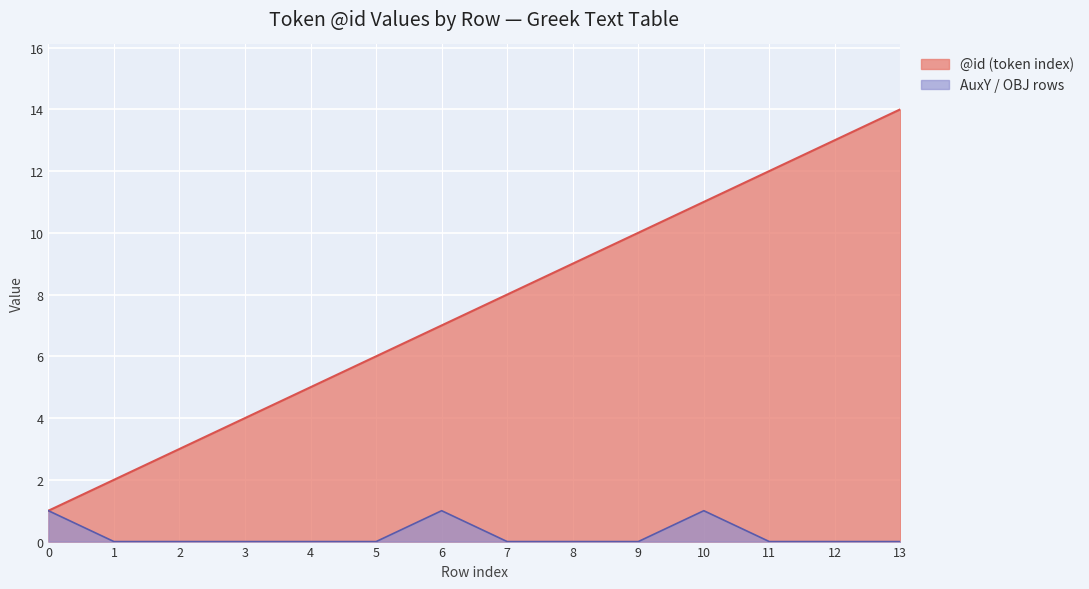

True or false: @id has more than 1 points higher than both neighbors.

False